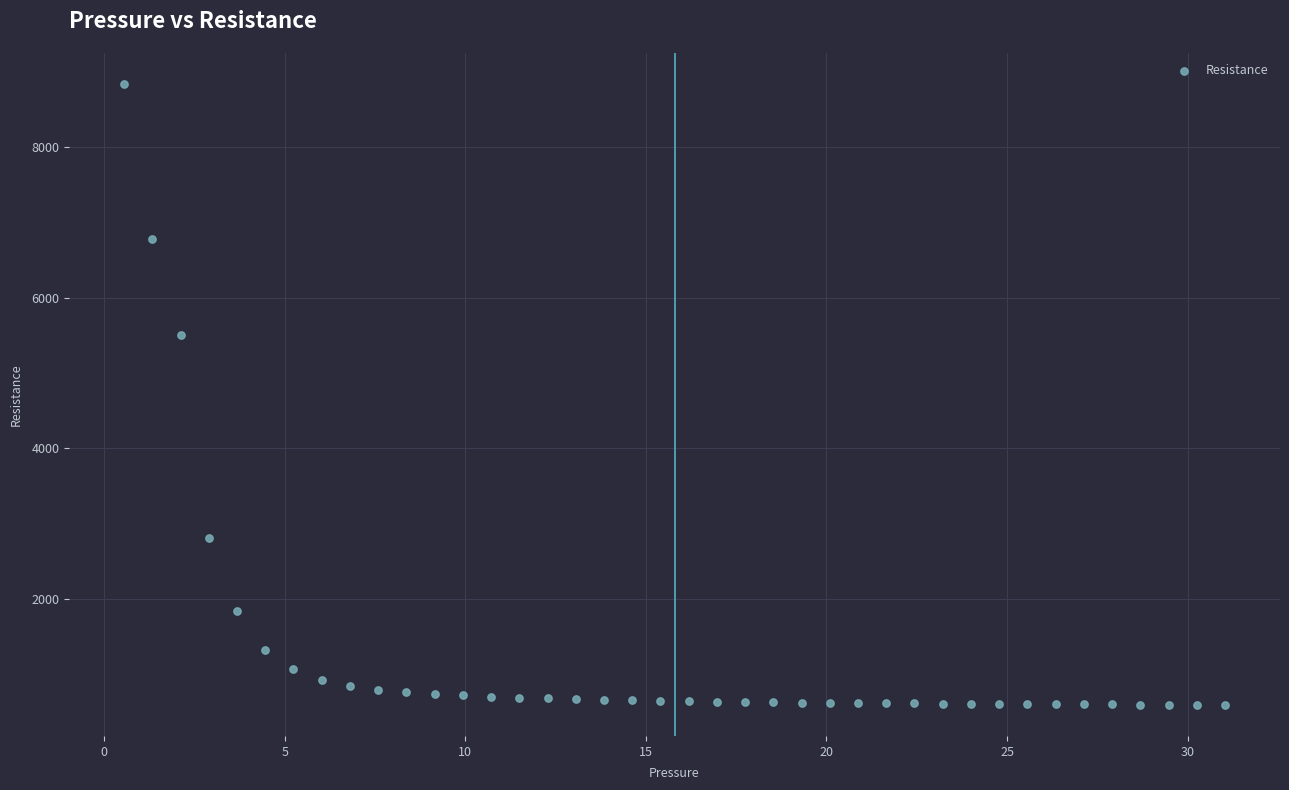

What is the range of Y values (max minus min)?

8239.4